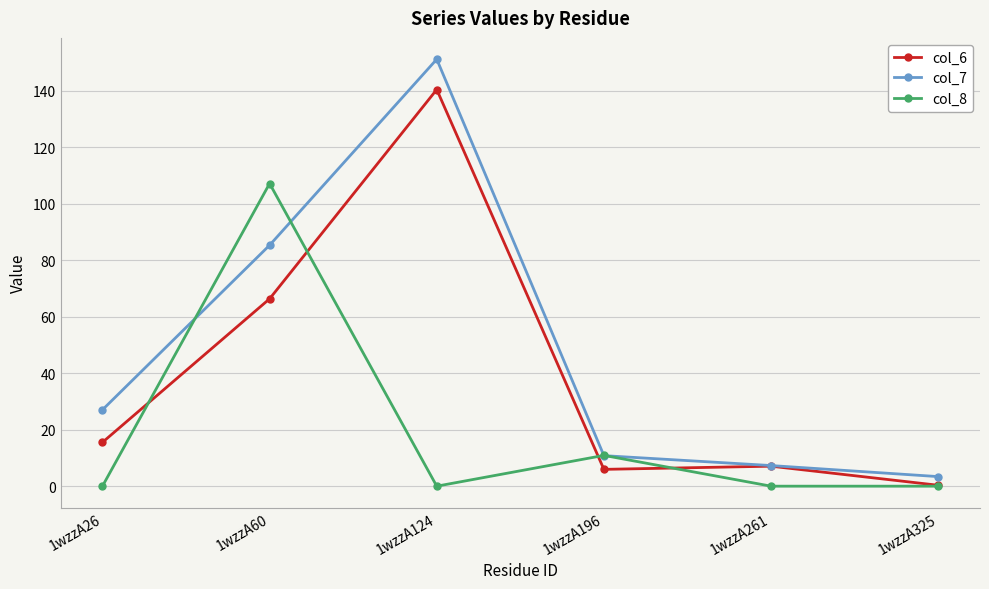

Reading left to right, transcribe all the data shown in this chart.

col_6: 15.5	66.3	140.3	5.9	7.1	0.3
col_7: 27.0	85.3	151.1	10.8	7.3	3.4
col_8: 0.0	107.1	0.0	10.9	0.0	0.0